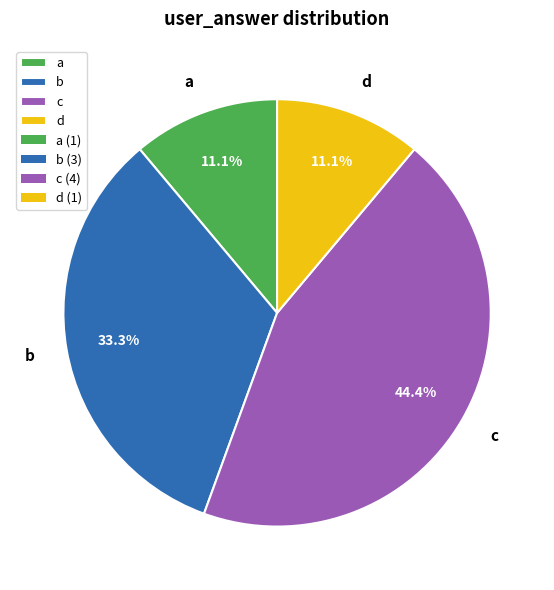

Is there any slice that represents more than half of the pie?

No